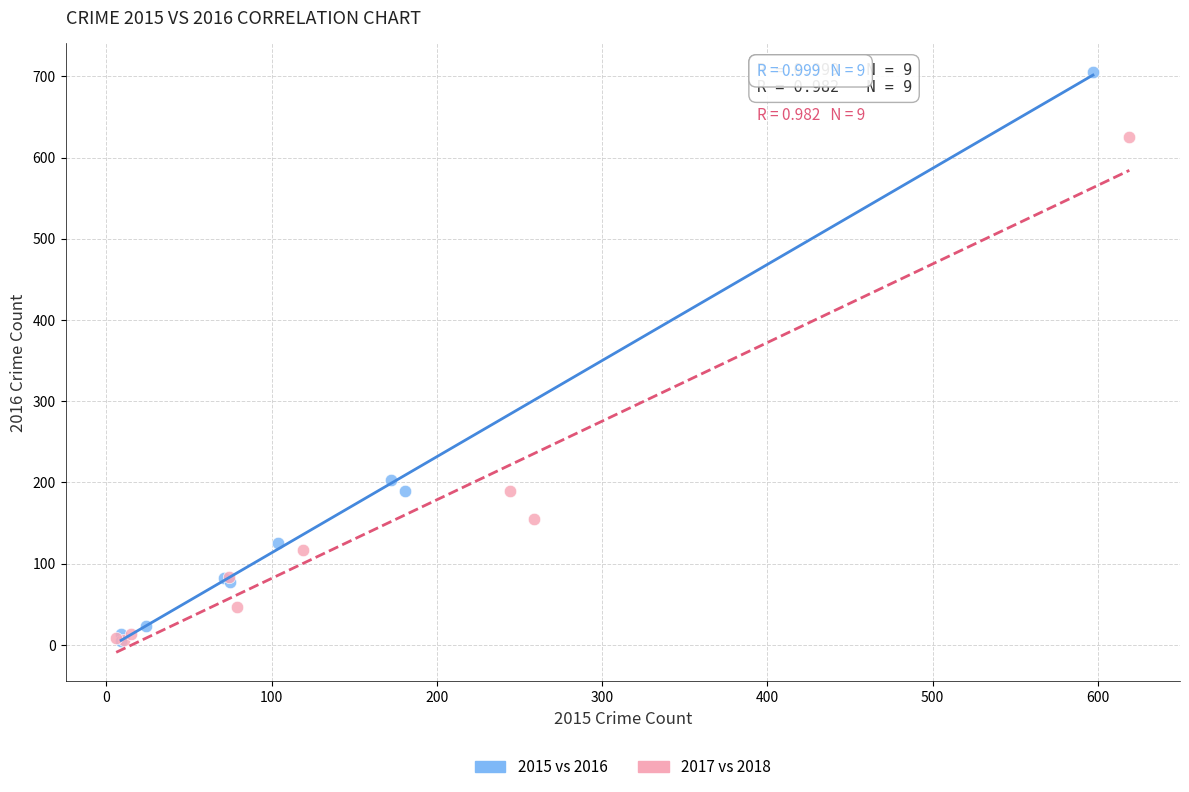

Which series contains the highest Y value?

2015 vs 2016